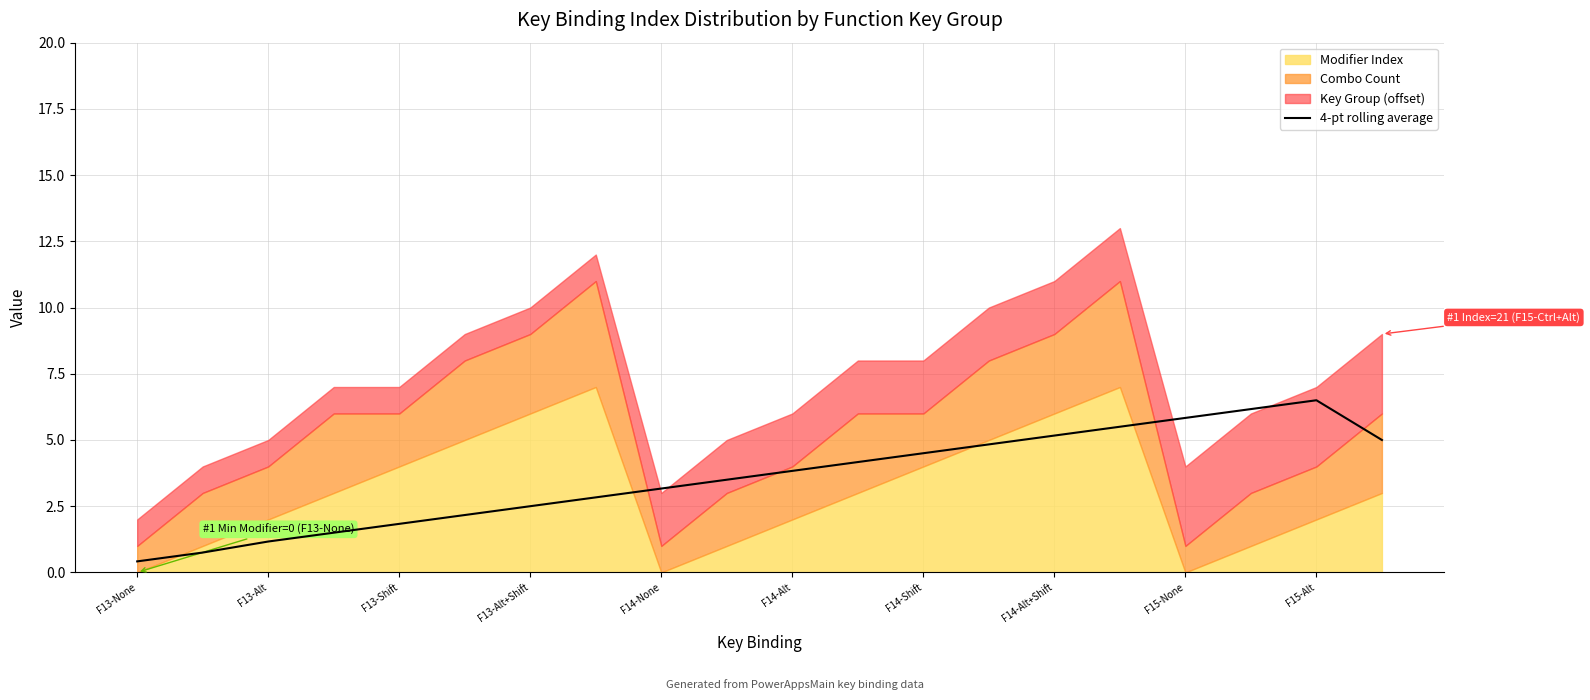

The 4-pt rolling average series shows 1.2 at F13-Alt. True or false?

True